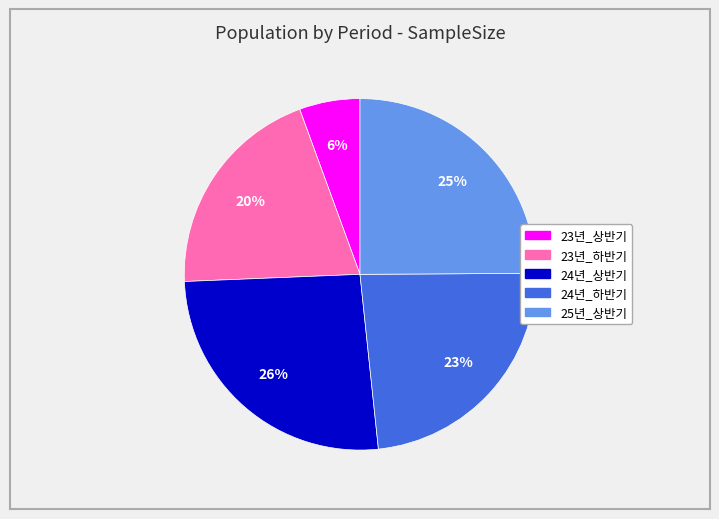

Between 23년_하반기 and 23년_상반기, which is larger?

23년_하반기